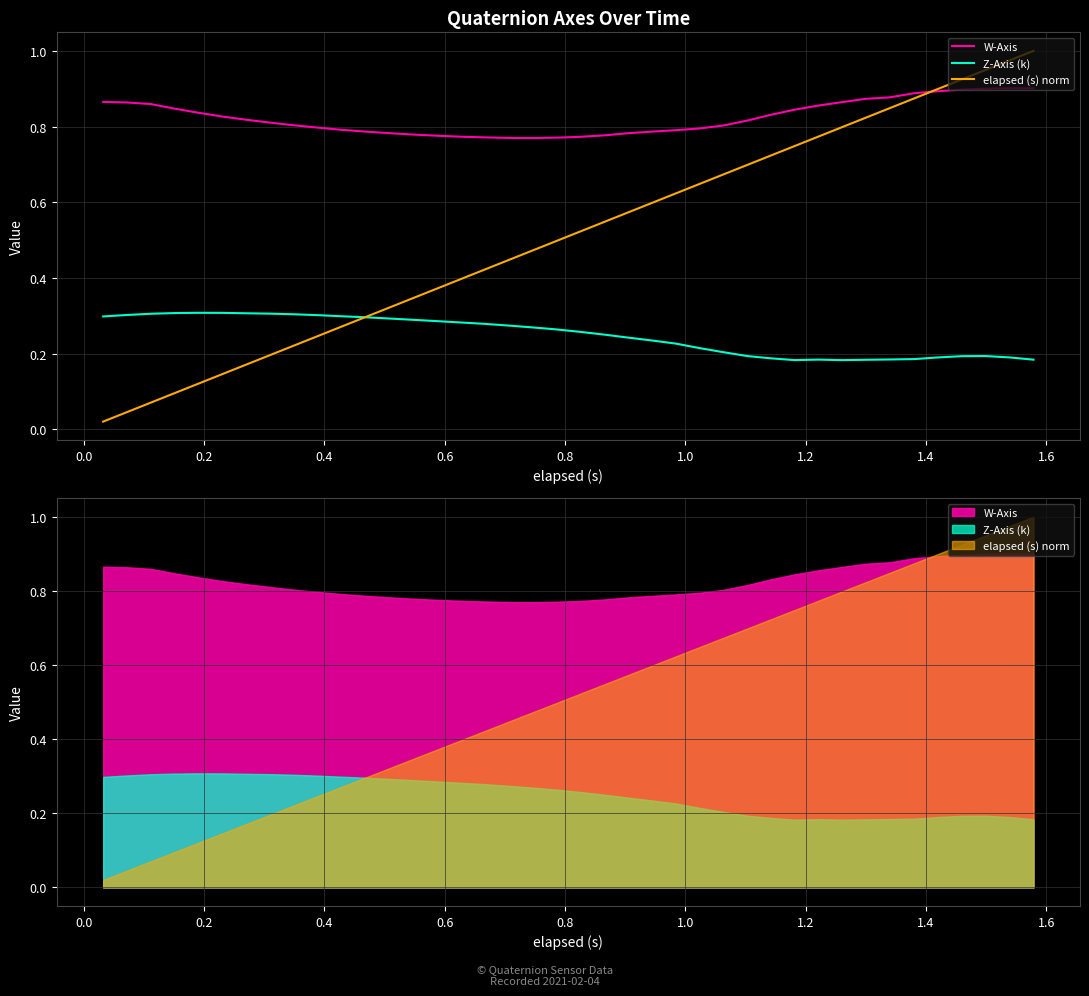

Does the chart display data point markers on the line(s)?

No